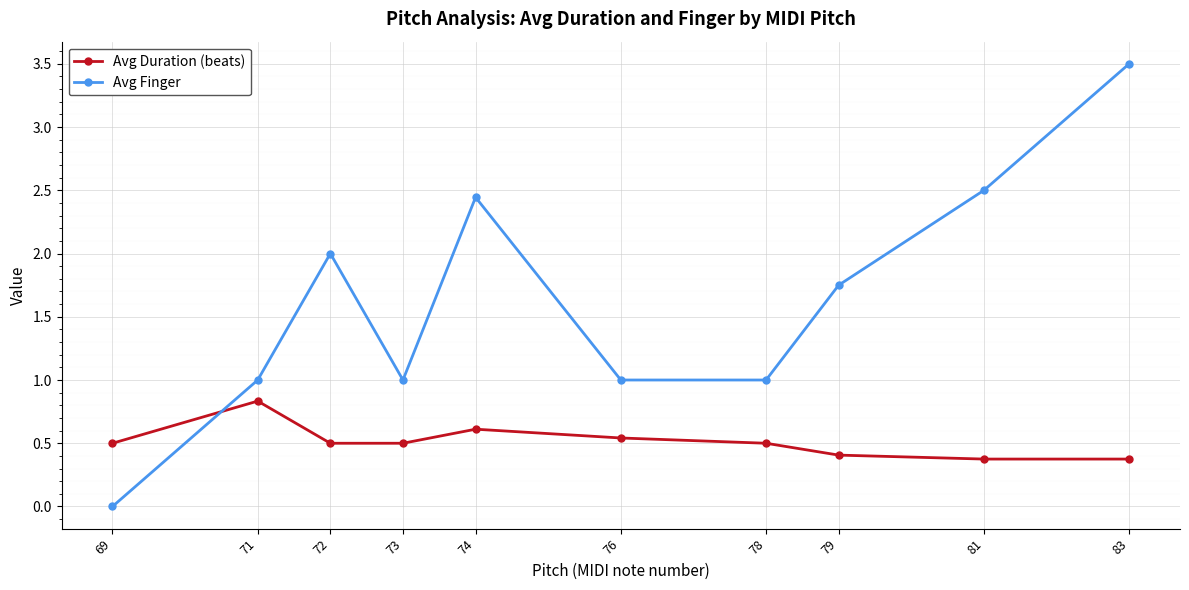

What is the average value of the Avg Finger series?

1.6